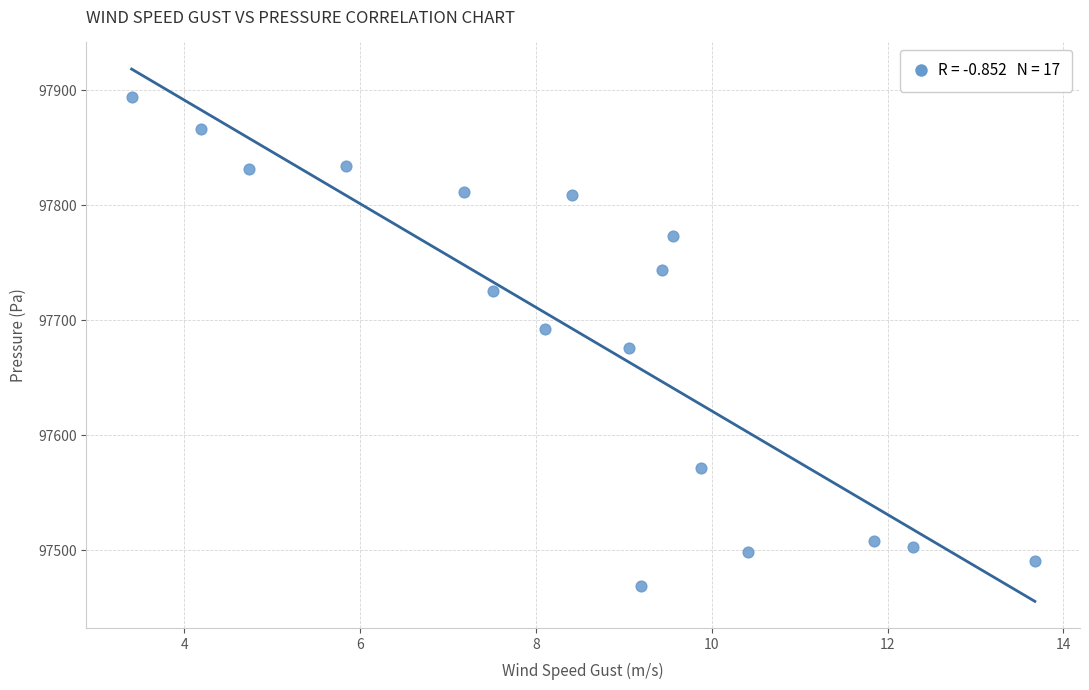

What is the range of X values (max minus min)?

10.3